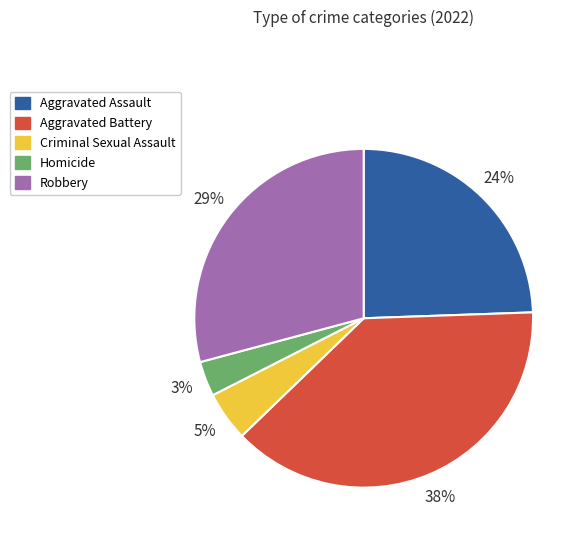

To the nearest percent, what percentage of the pie is Aggravated Assault?

24%